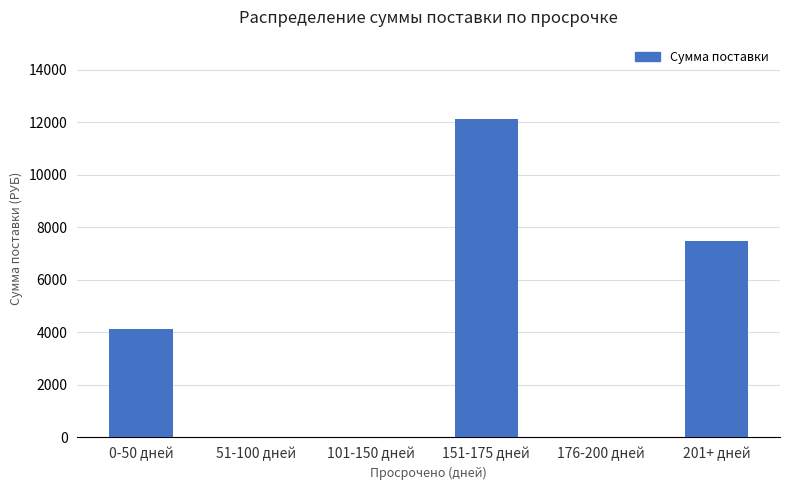

How many data points does each series have?

6